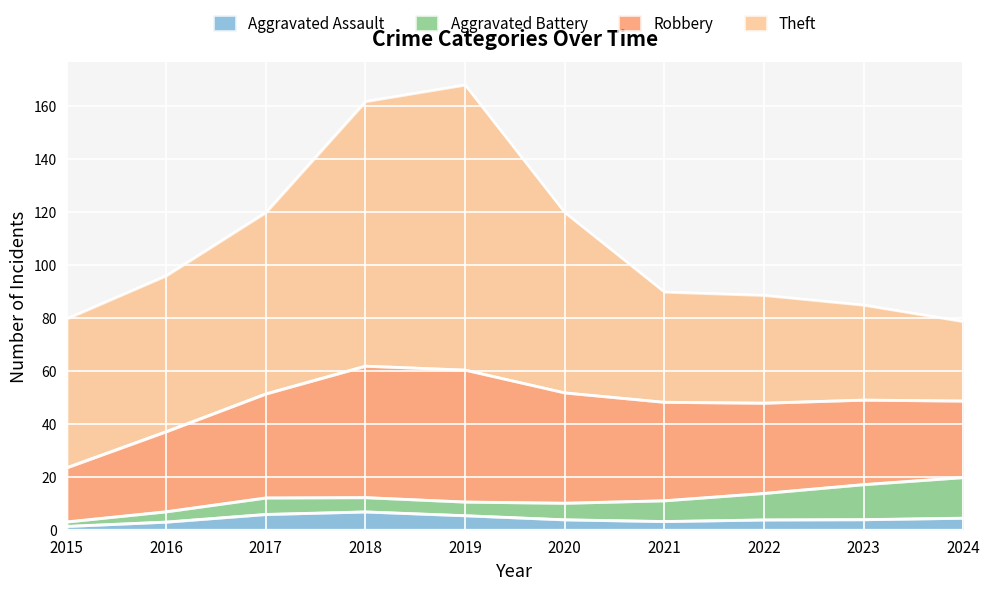

True or false: Aggravated Battery and Theft intersect in this chart.

False